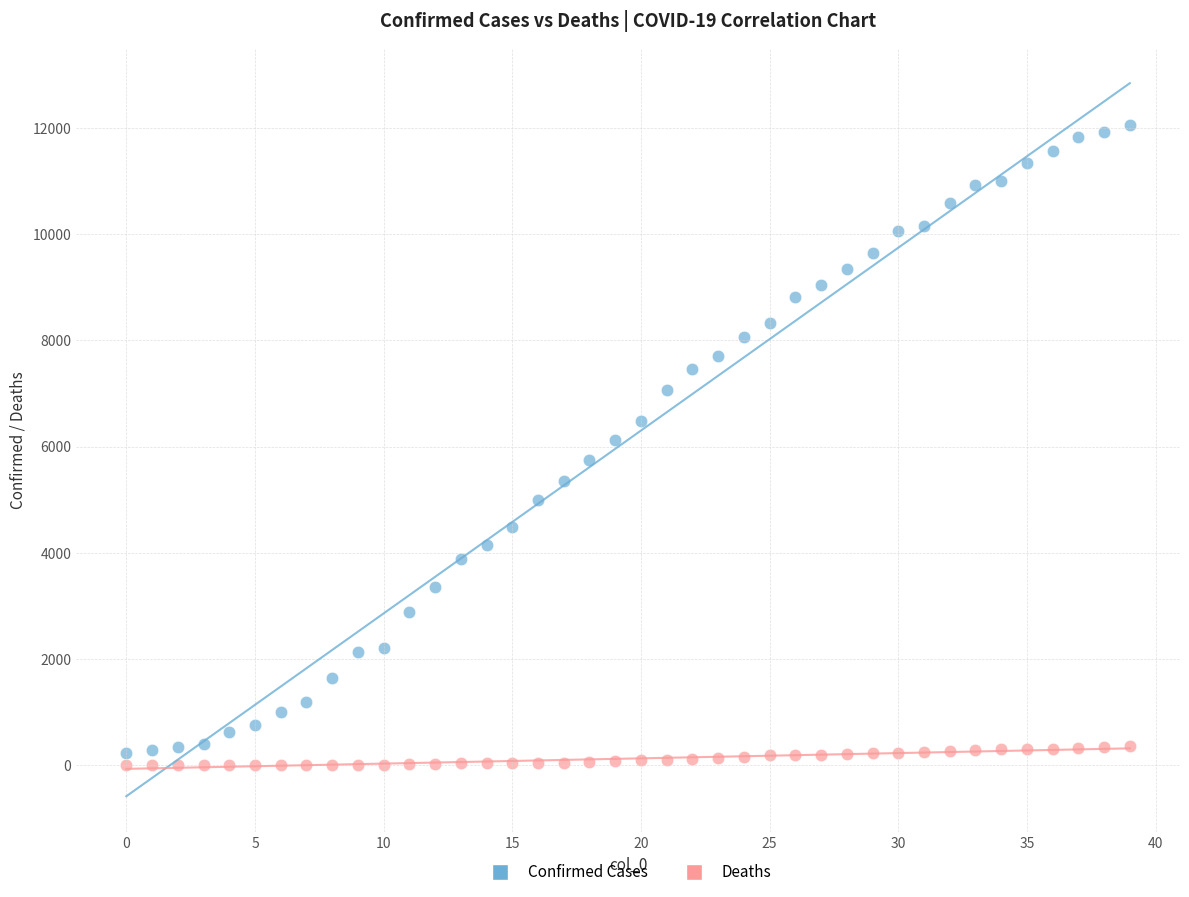

Across all data points, what is the range of Y values (max minus min)?

12063